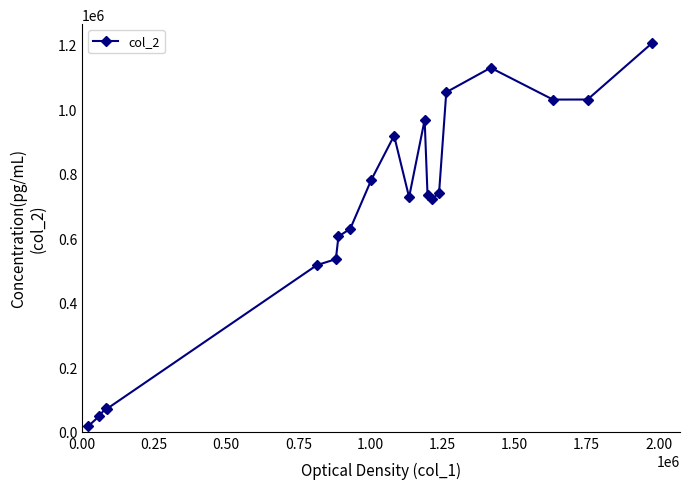

What is the sum of all values?

13541270